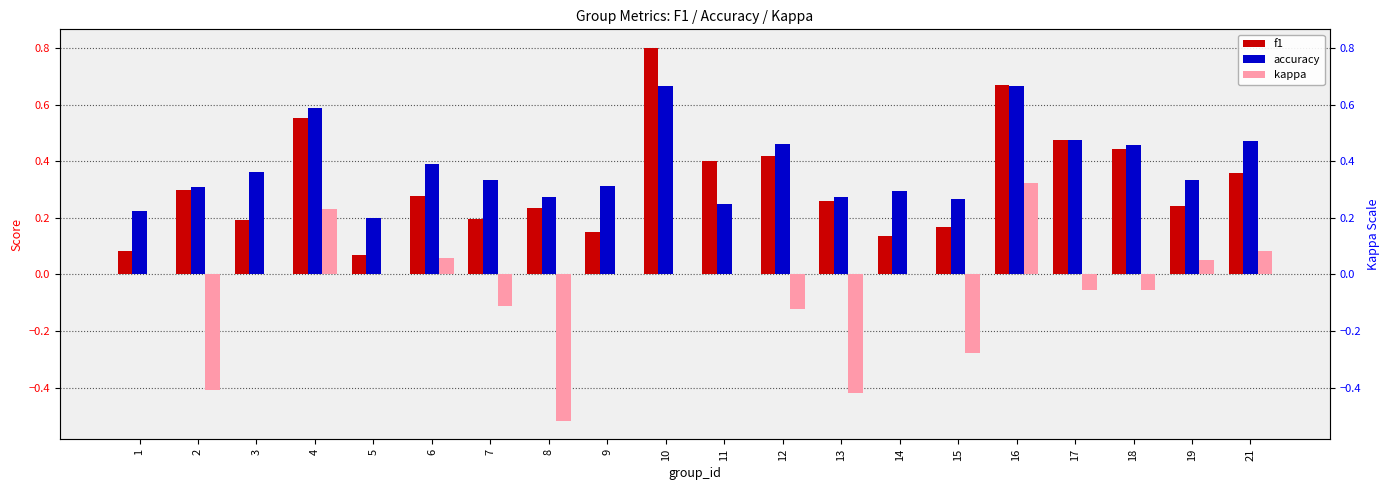

Which has a higher value, 5 or 9?

9